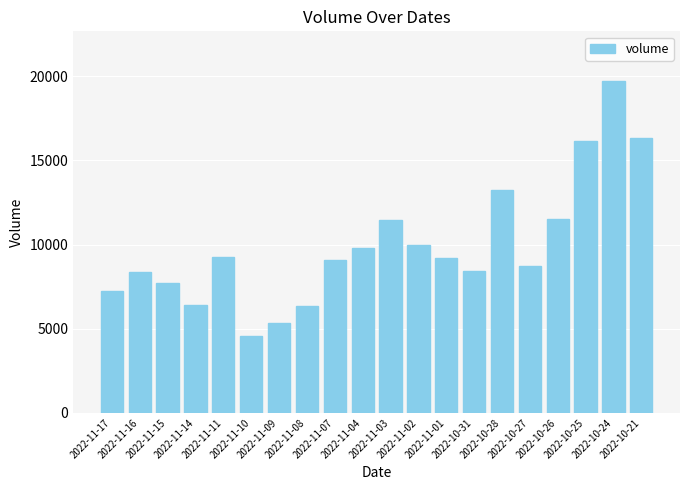

What is the label of the 15th bar from the right?

2022-11-10